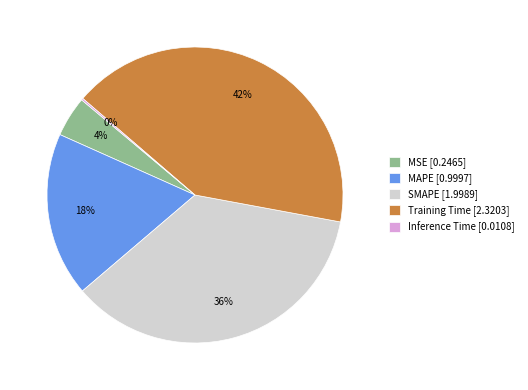

To the nearest percent, what is the average slice percentage?

20%